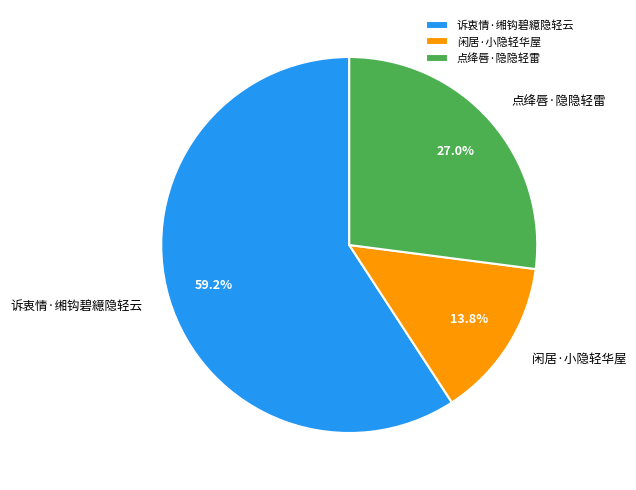

Between 诉衷情·缃钩碧繶隐轻云 and 闲居·小隐轻华屋, which is larger?

诉衷情·缃钩碧繶隐轻云